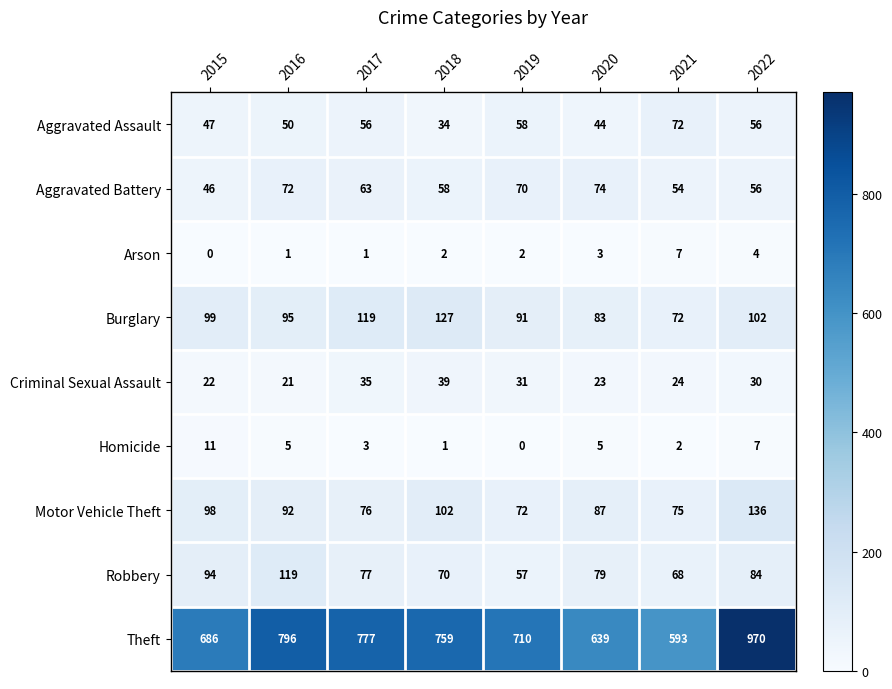

Rank the series by their maximum value, from highest to lowest.

Theft, Motor Vehicle Theft, Burglary, Robbery, Aggravated Battery, Aggravated Assault, Criminal Sexual Assault, Homicide, Arson